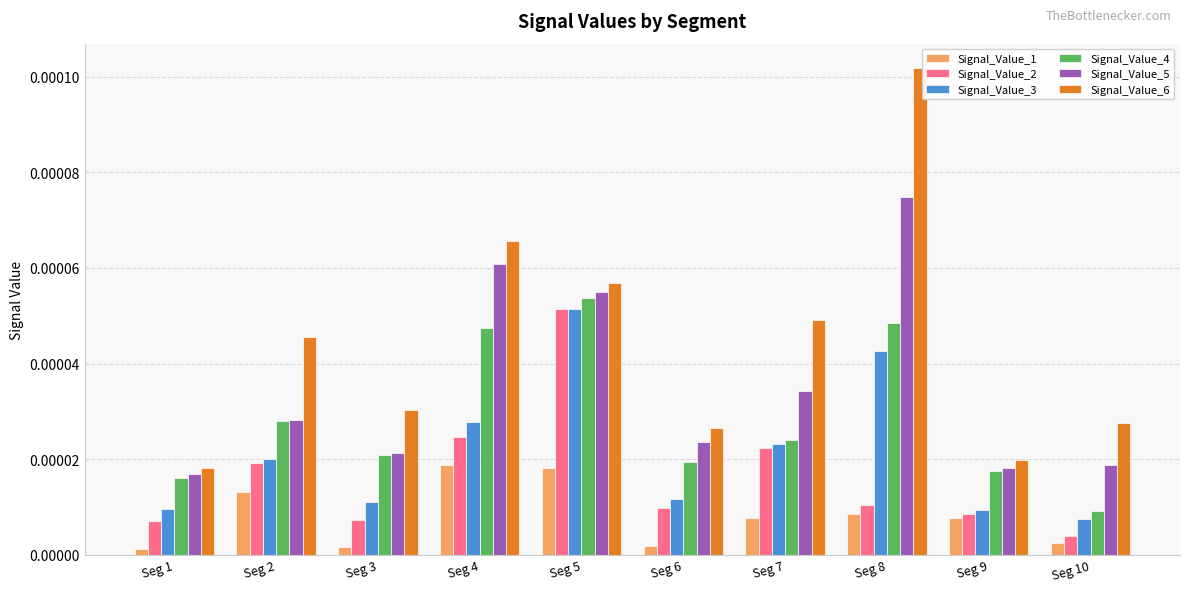

Count the Signal_Value_3 values in the range 0 to 1.

10